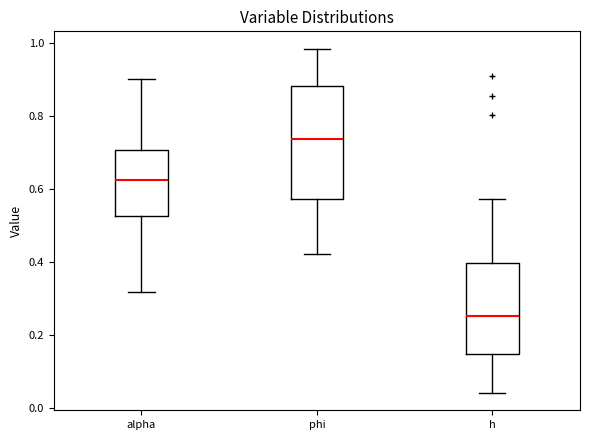

Which box is the tallest, from its lower edge to its upper edge?

phi